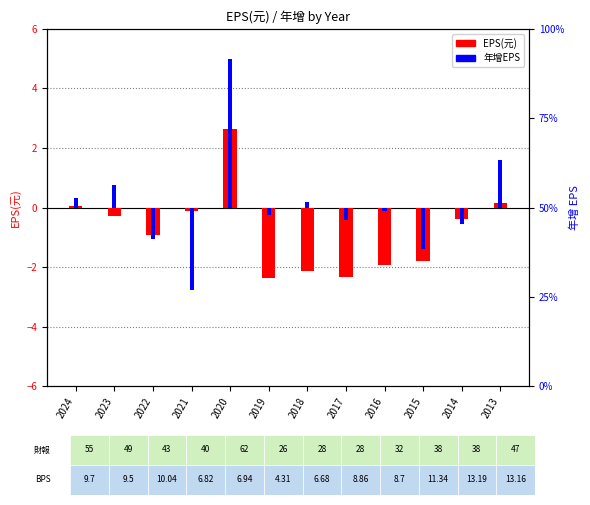

Is the value of 年增EPS at 2019 greater than the value of EPS(元) at 2018?

Yes